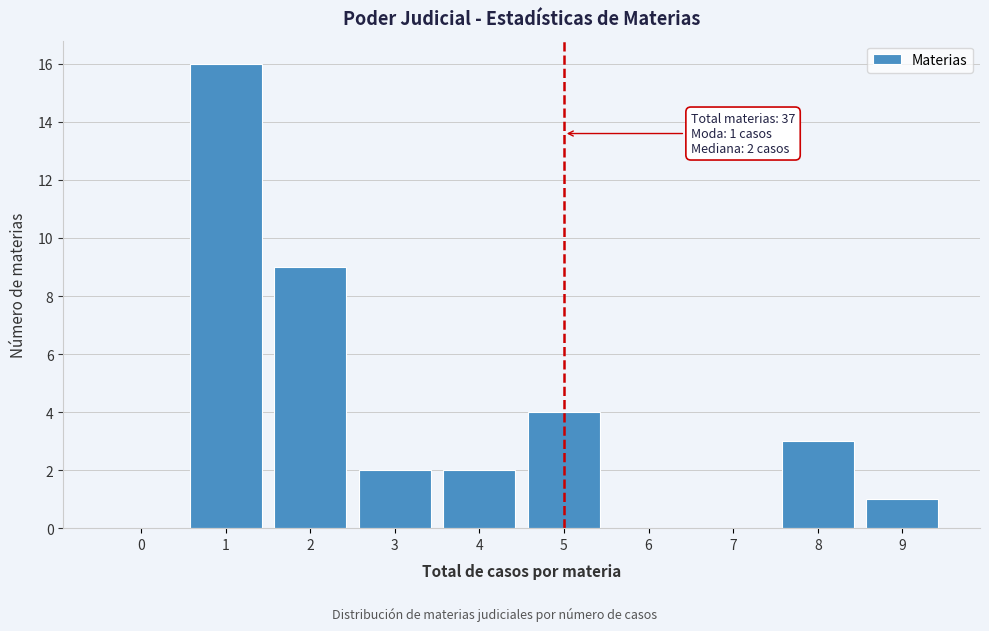

Reading left to right, transcribe all the data shown in this chart.

0=0	1=16	2=9	3=2	4=2	5=4	6=0	7=0	8=3	9=1